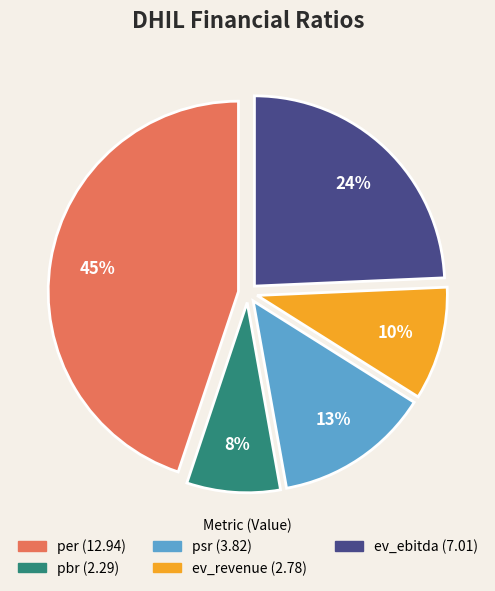

To the nearest percent, what is the combined percentage of pbr and ev_ebitda?

32%